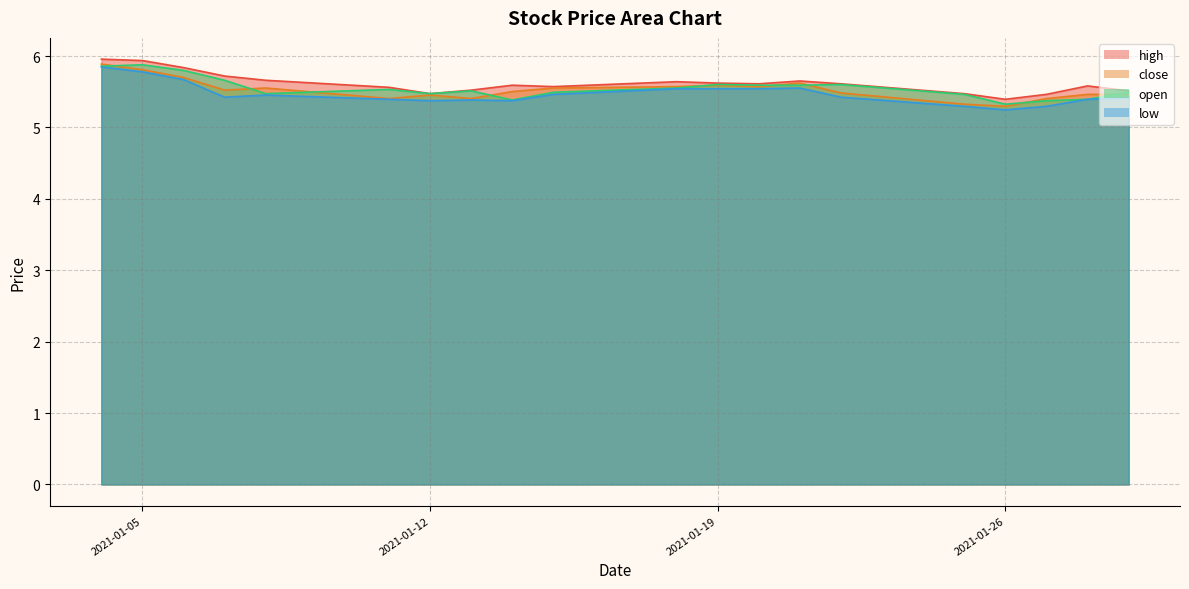

Which has a higher value, 2021-01-12 or 2021-01-18?

2021-01-18